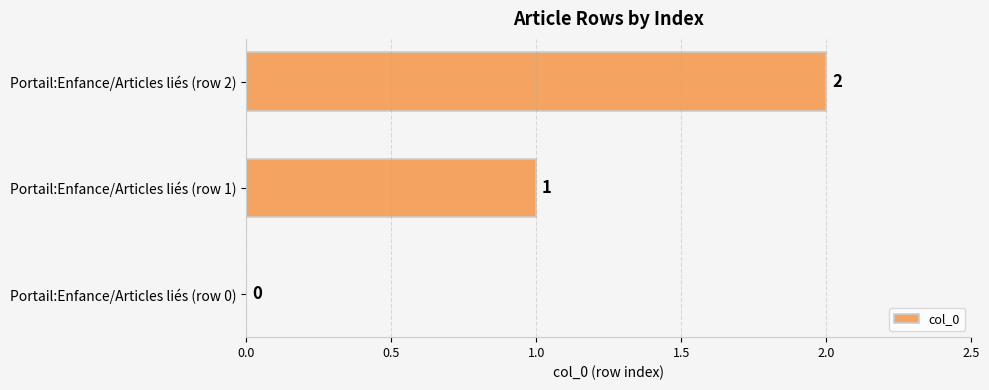

Between Portail:Enfance/Articles liés (row 0) and Portail:Enfance/Articles liés (row 1), which is larger?

Portail:Enfance/Articles liés (row 1)